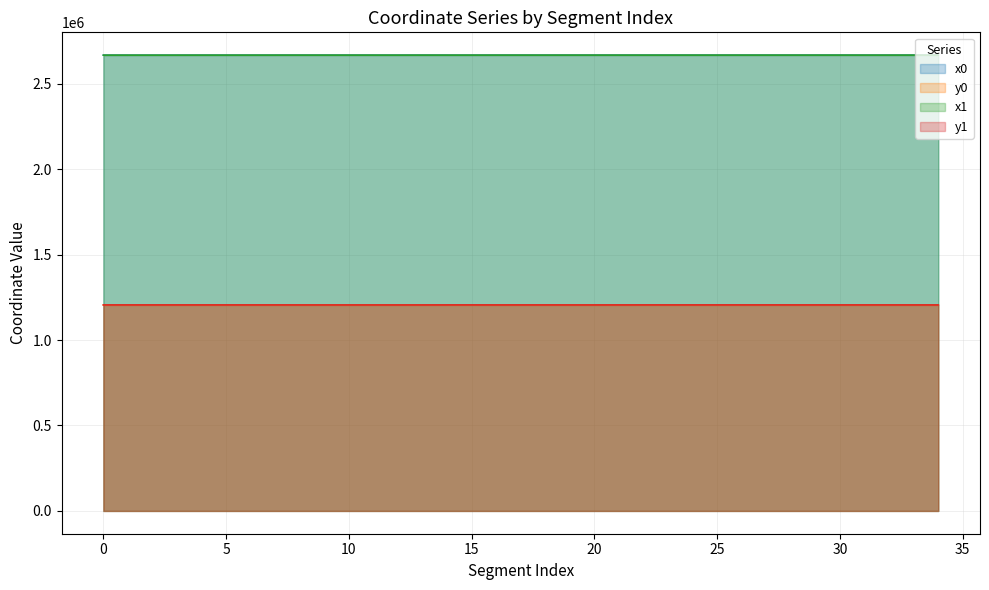

What is the average value of the y1 series?

1205083.8